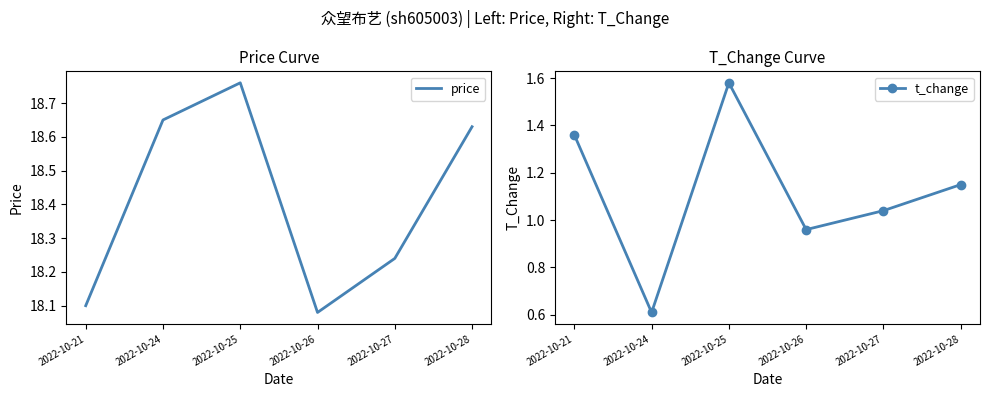

The t_change series shows 1.6 at 2022-10-25. True or false?

True